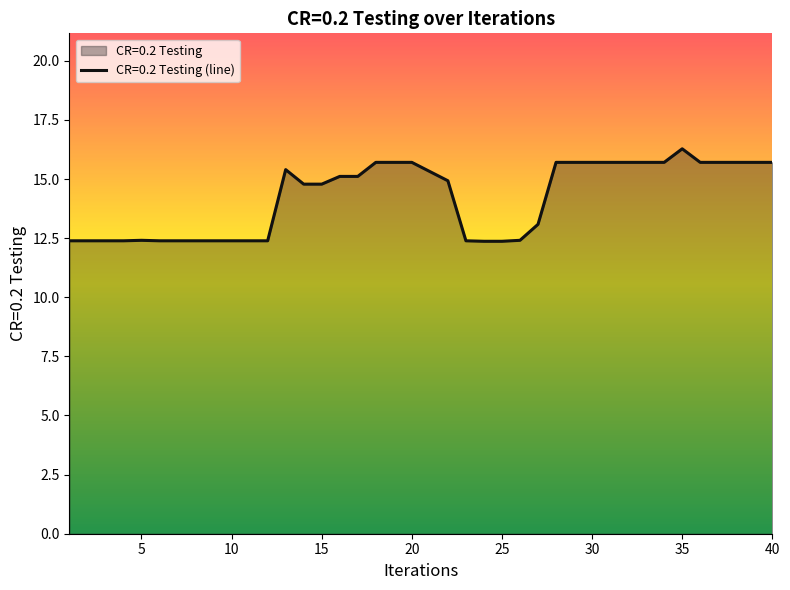

Rank the categories by value from highest to lowest.

35, 18, 19, 20, 28, 29, 30, 31, 32, 33, 34, 36, 37, 38, 39, 40, 13, 21, 16, 17, 22, 14, 15, 27, 5, 26, 1, 2, 3, 4, 6, 7, 8, 9, 10, 11, 12, 23, 24, 25